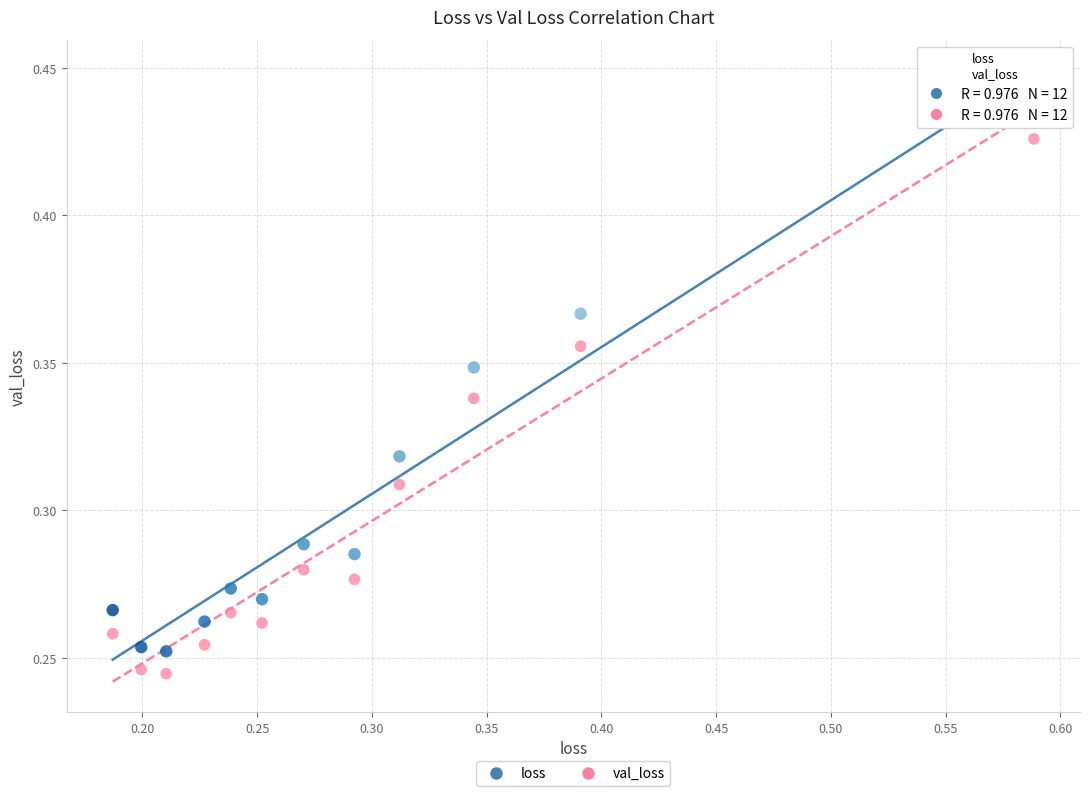

Which series has the widest spread of Y values?

loss